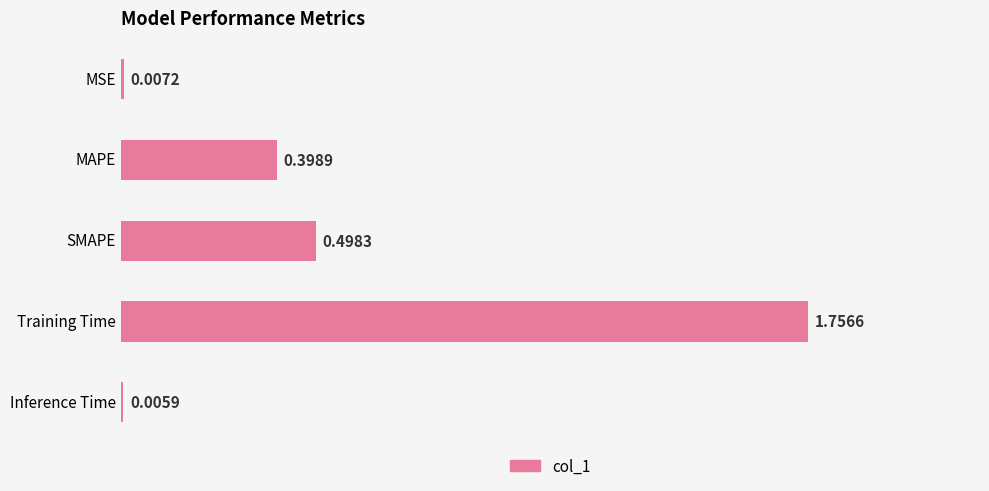

Which label corresponds to the largest value in the chart?

Training Time